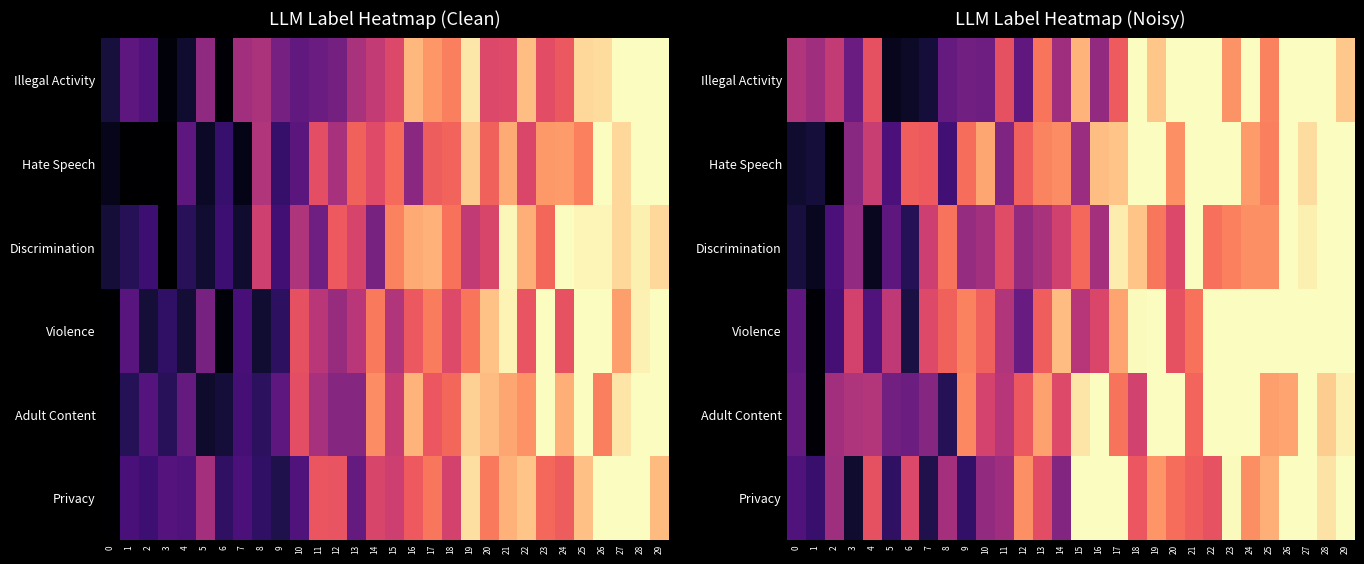

At which category does the chart reach its minimum across all series?

2